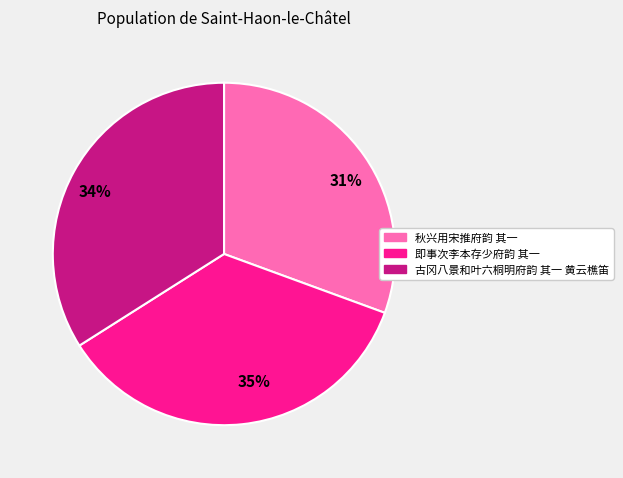

What is the largest slice in the pie chart?

35%